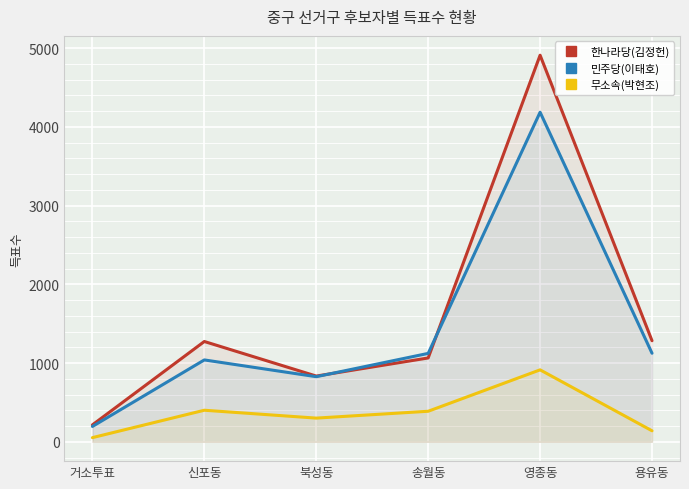

Where do 민주당(이태호) and 한나라당(김정헌) first cross each other?

북성동 and 송월동